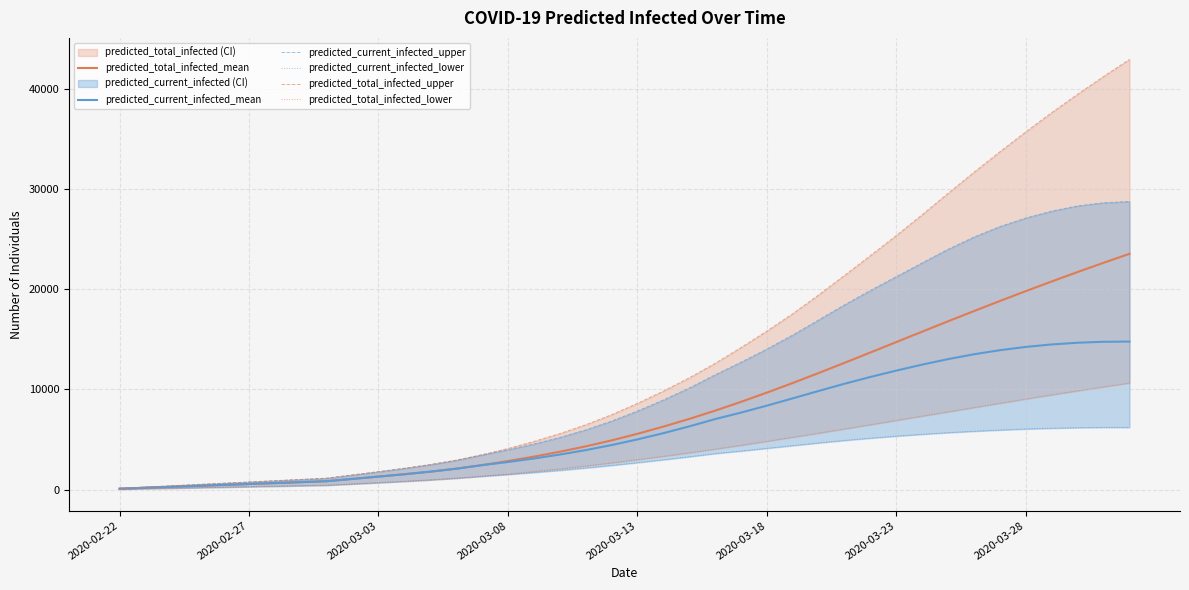

Which category has the lowest value in the predicted_current_infected_lower series?

2020-02-22